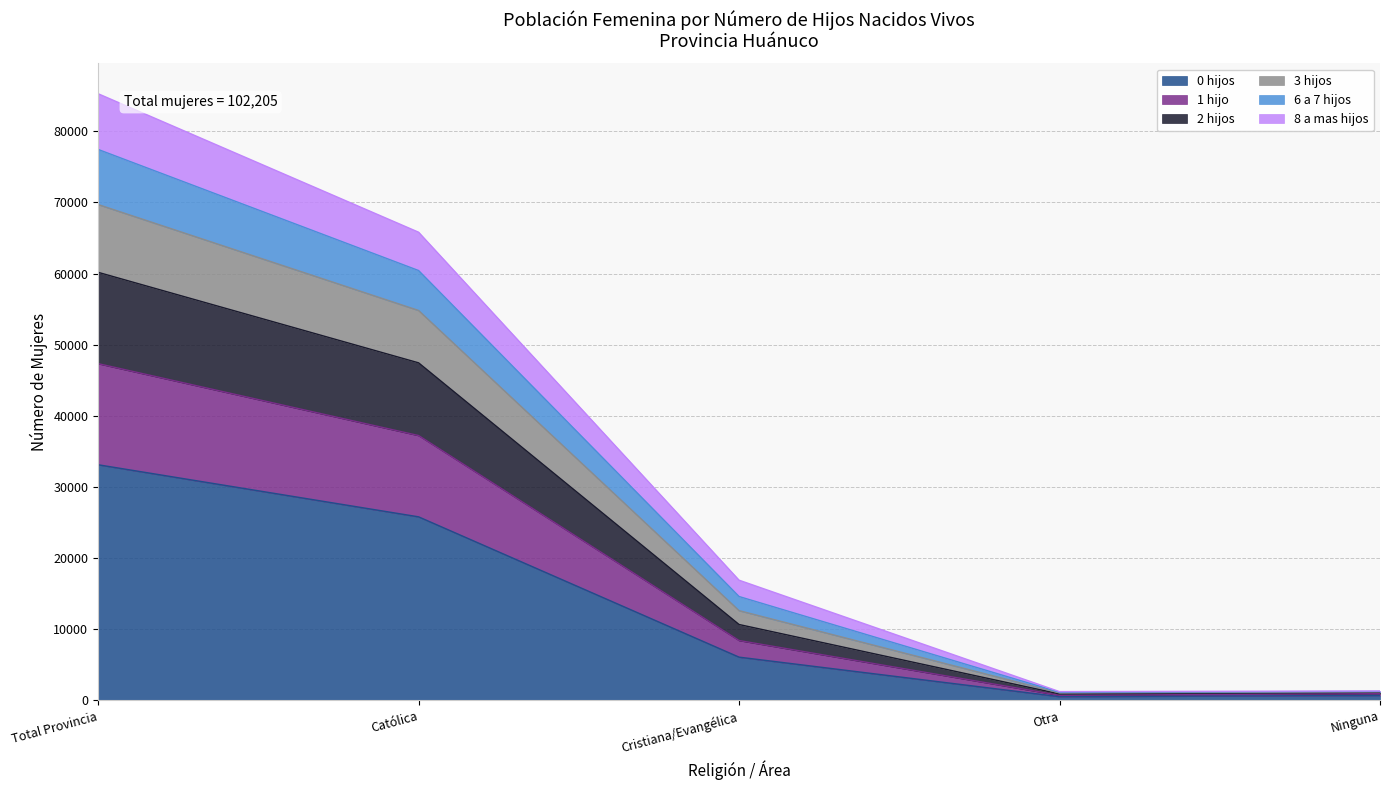

What is the total value across all series at Total Provincia?

85279